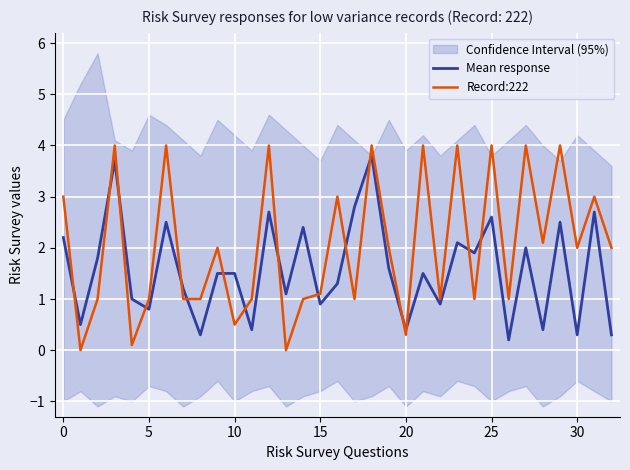

Which series has the largest total across all categories?

Record:222